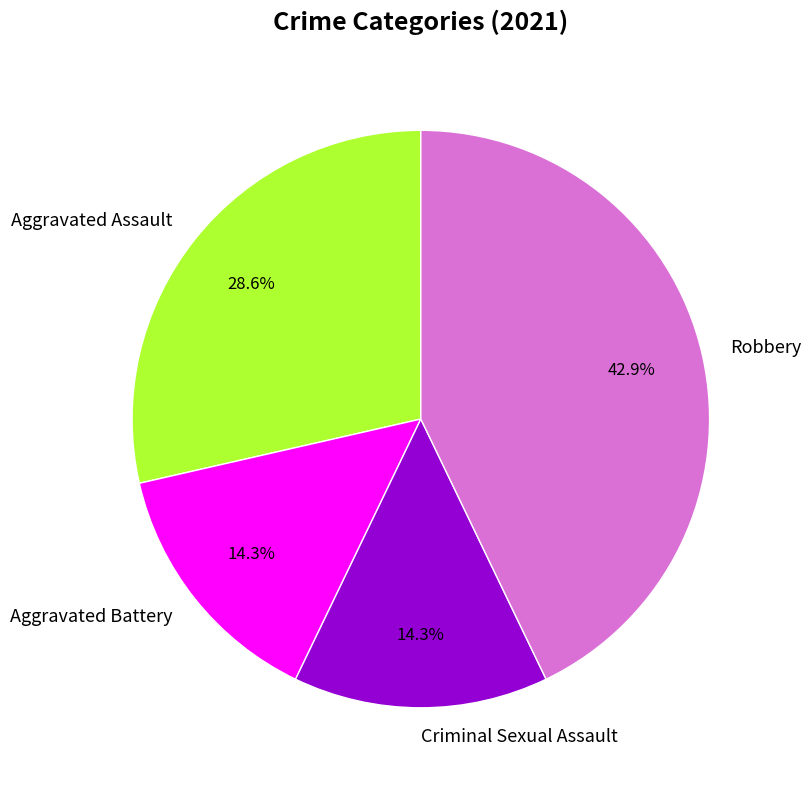

Does Robbery represent more than half of the total?

No